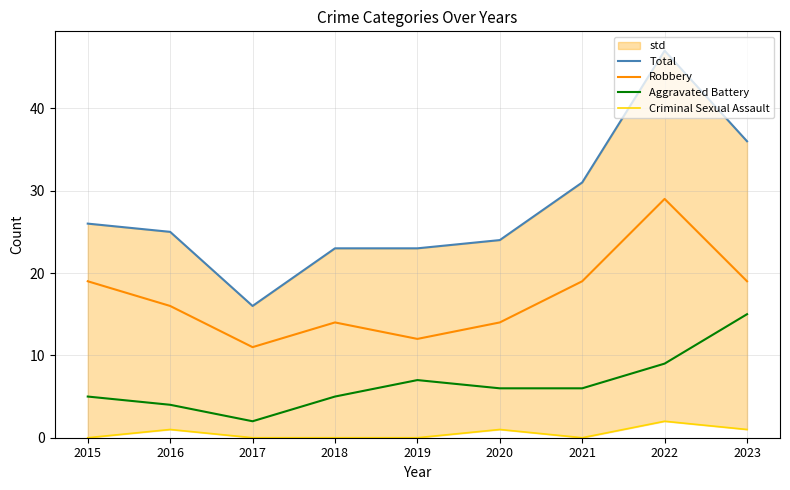

At which category does Criminal Sexual Assault reach its first local peak?

2016